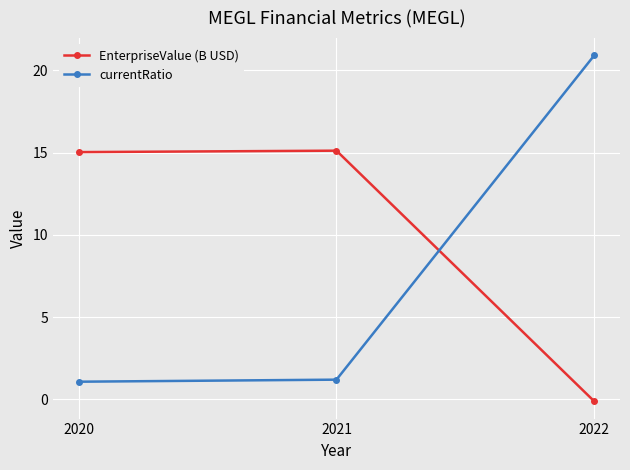

Which category has the lowest value across all series?

2022